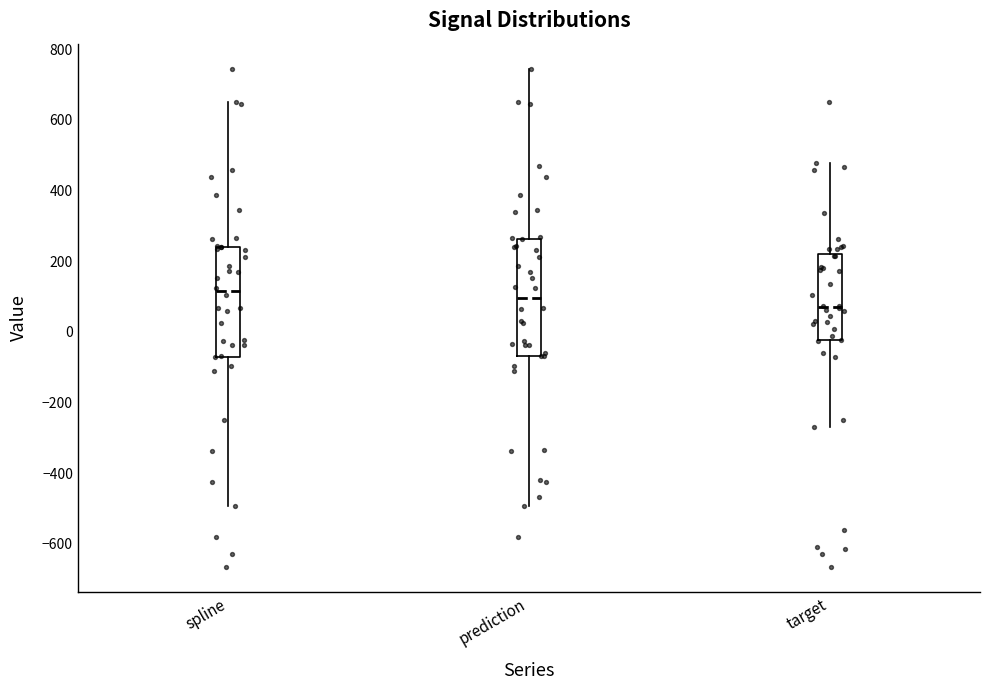

Where does the lower whisker of the box for target end on the y-axis? The values are not printed on the chart, so give them approximately, as read against the axis.

-260